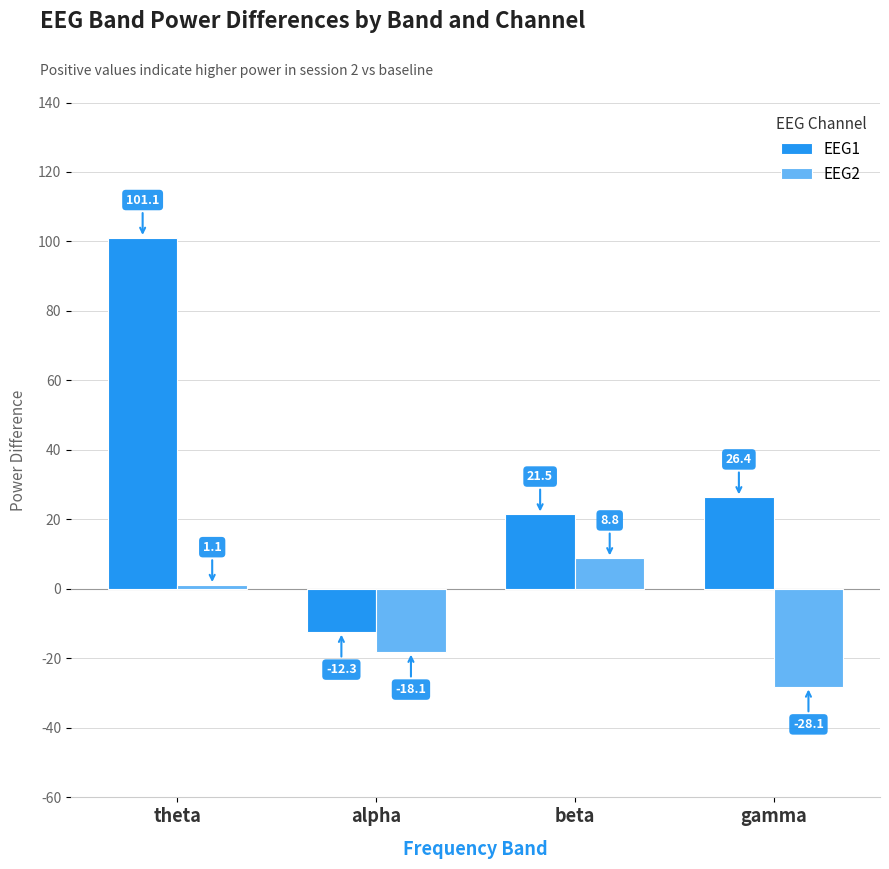

What is the difference between the EEG2 values at theta and beta?

7.7